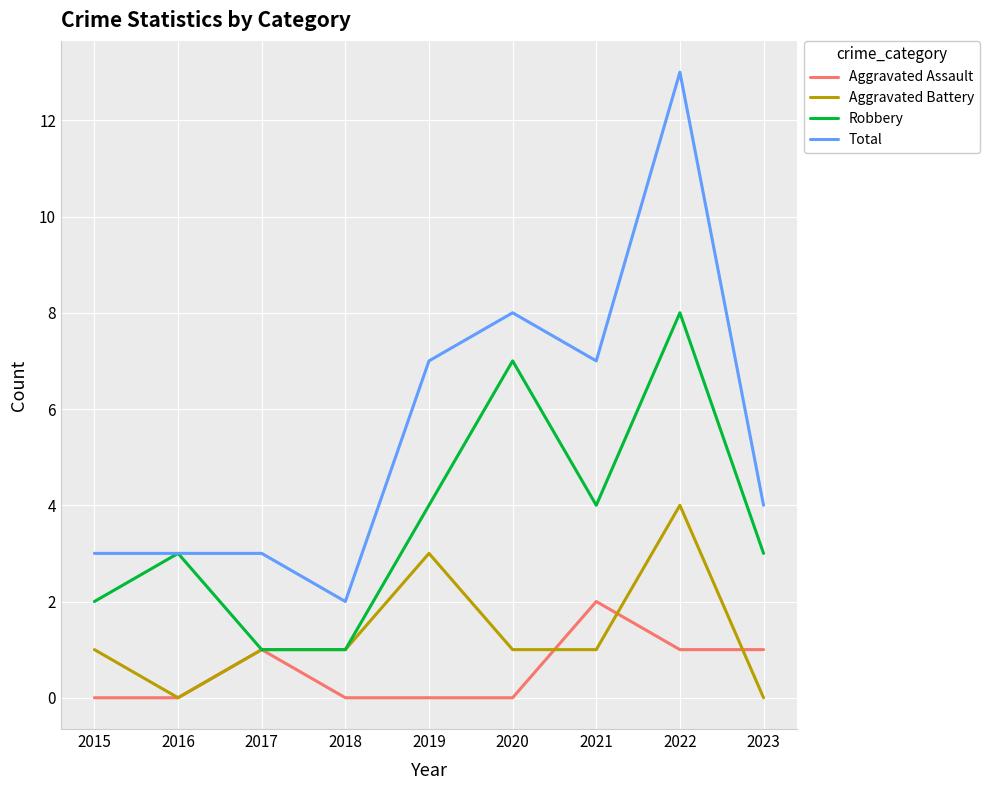

Which series has the largest total across all categories?

Total